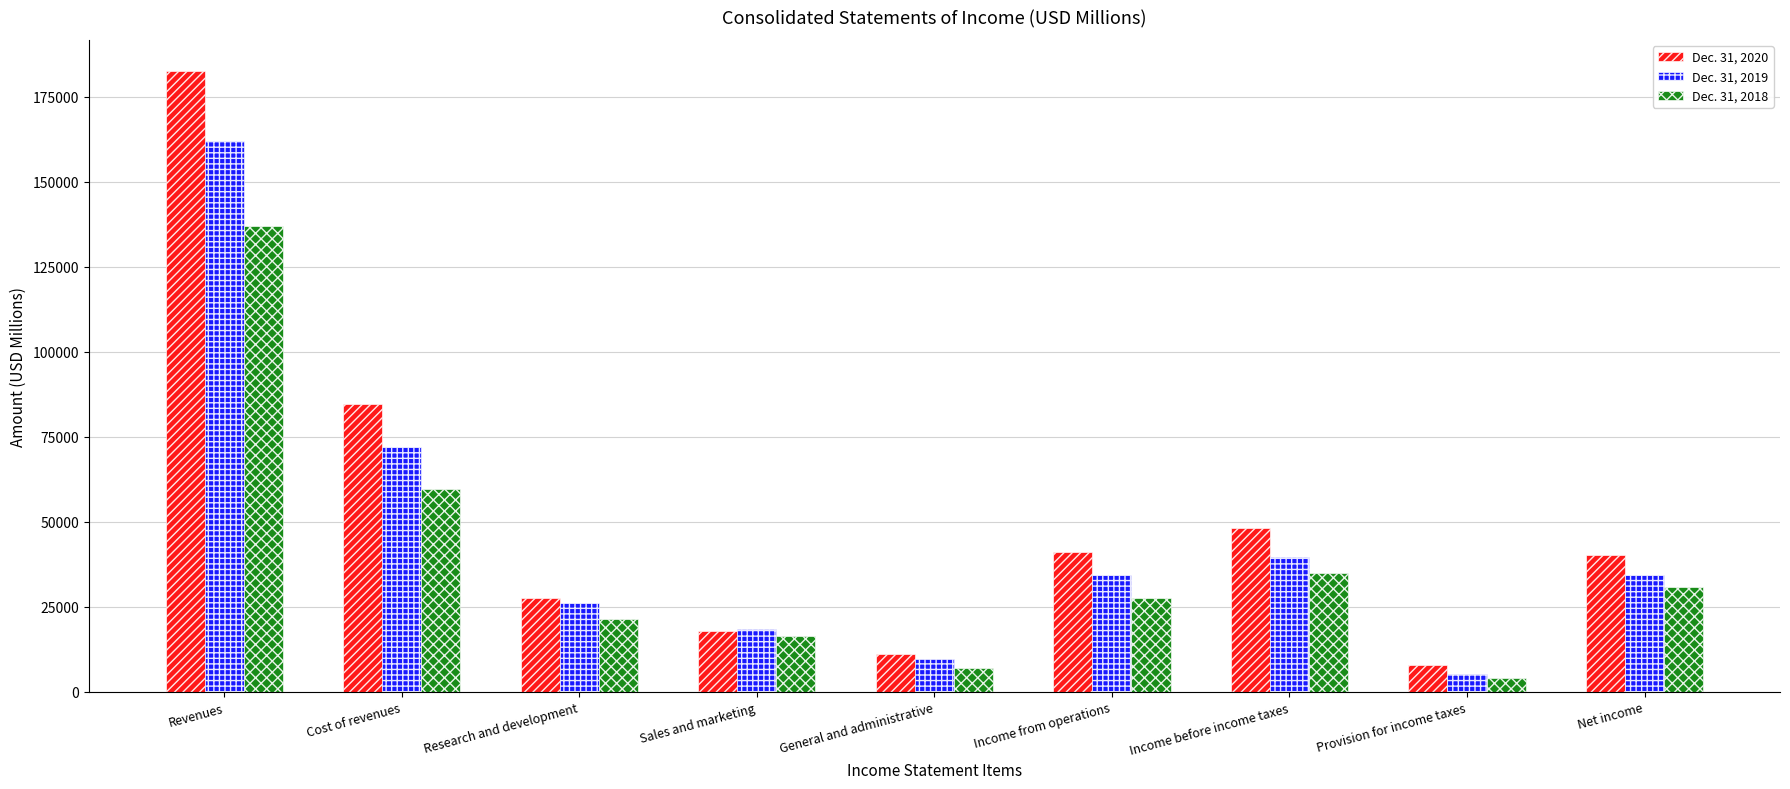

Are the bars horizontal?

No